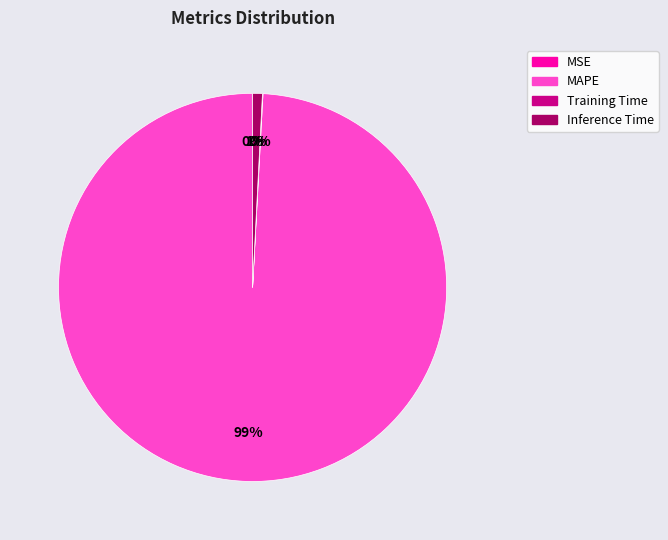

Is there a majority slice in this chart?

Yes